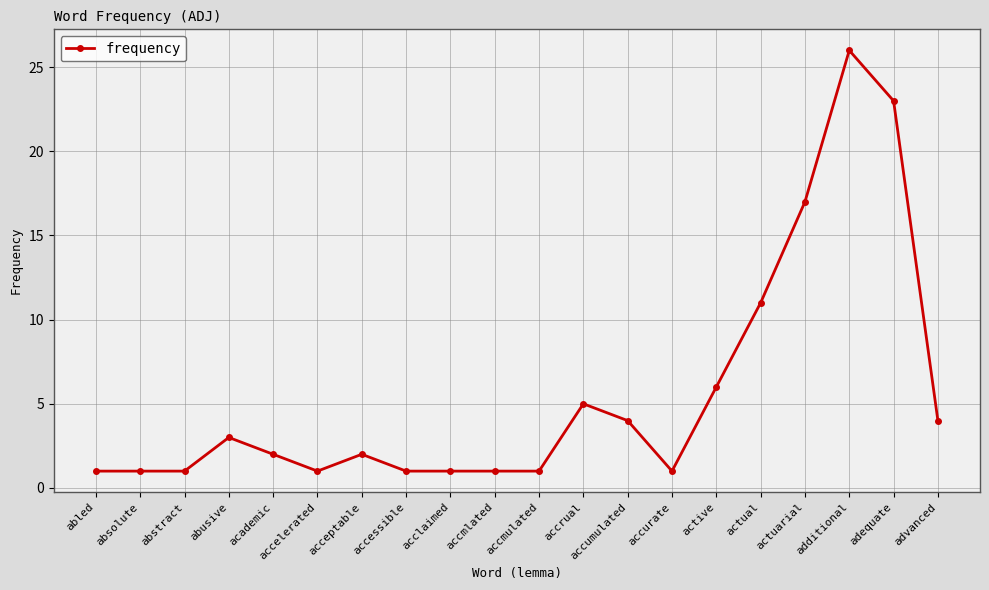

What is the label of the 18th point from the right?

abstract